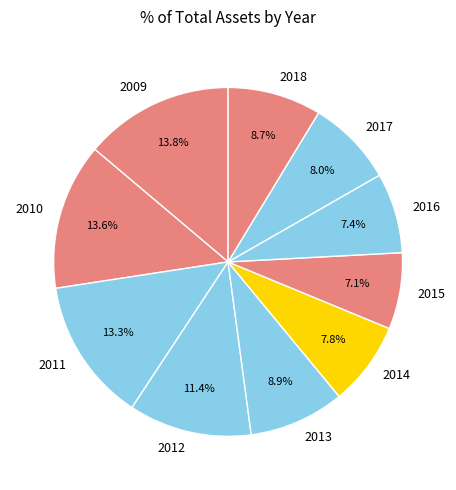

To the nearest percent, what is the combined percentage of 2012 and 2011?

25%